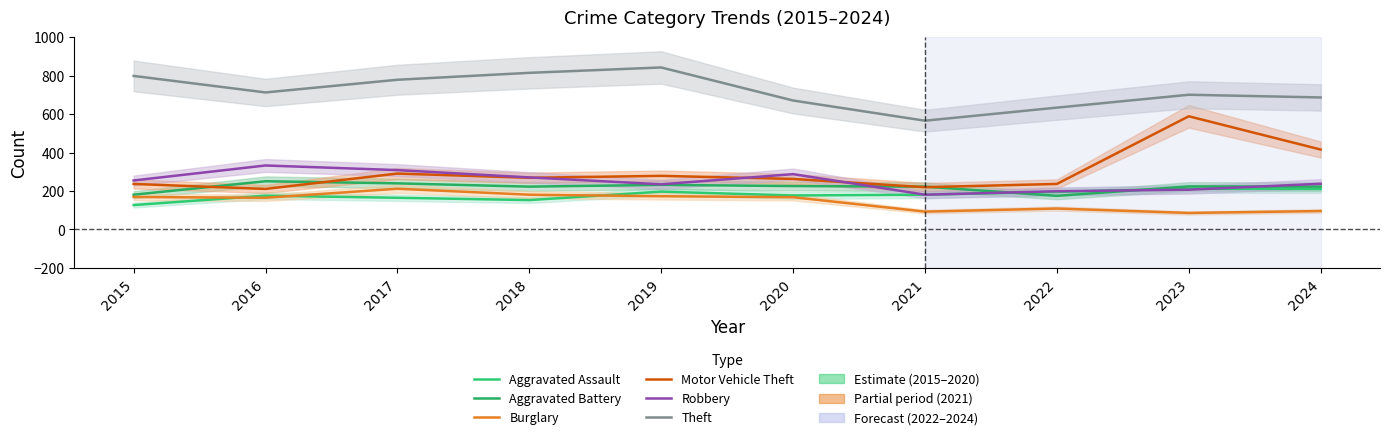

List the series in order of their peak value, highest first.

Theft, Motor Vehicle Theft, Robbery, Aggravated Battery, Aggravated Assault, Burglary